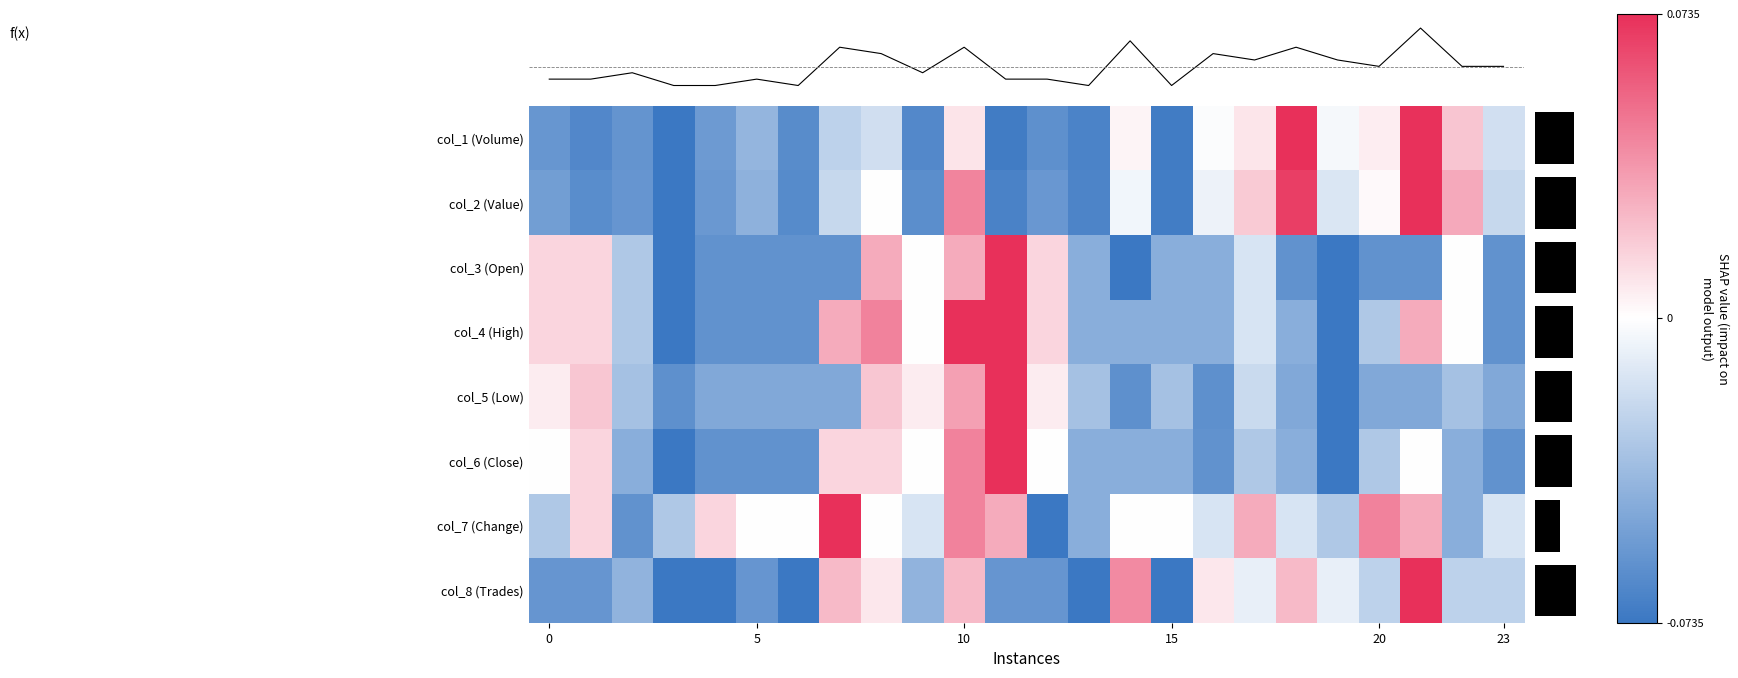

Which category has the highest value across all series?

18